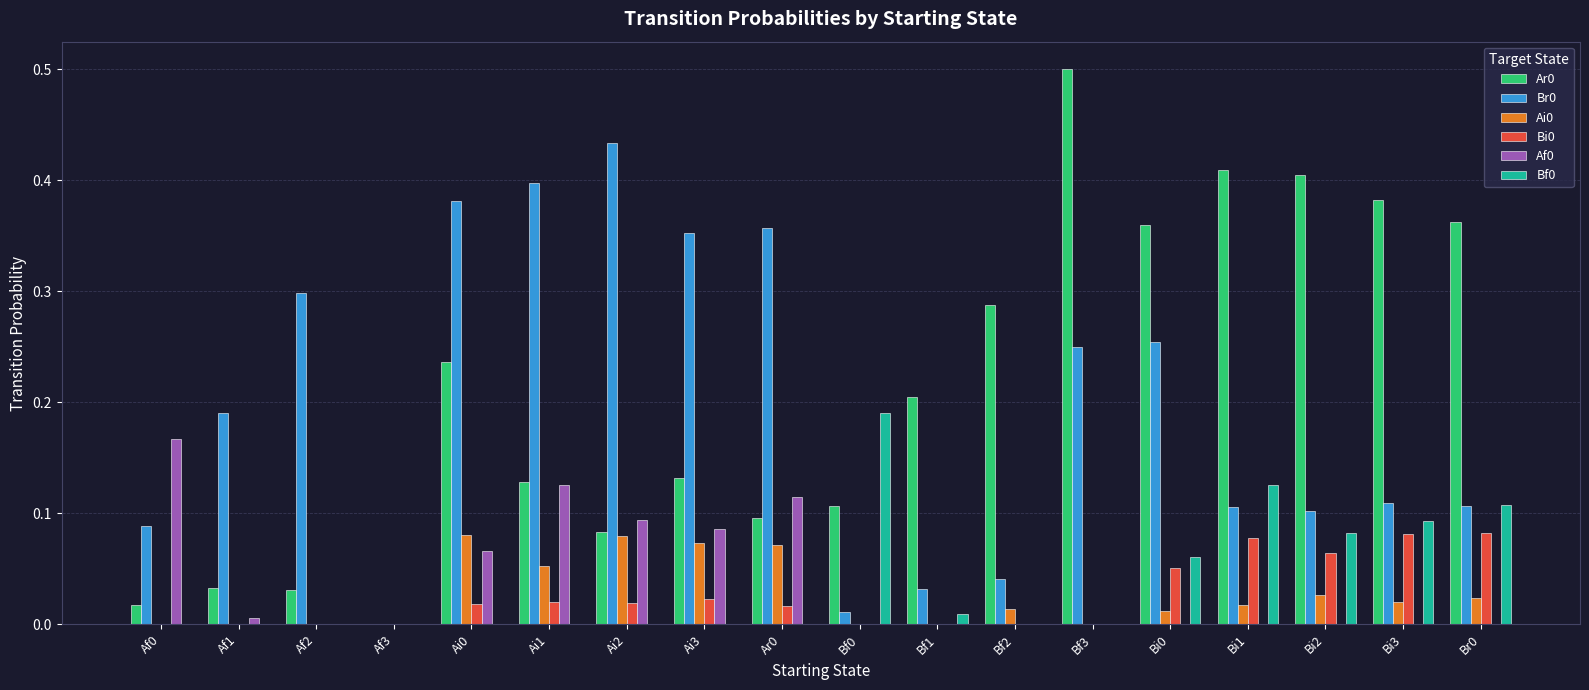

What is the maximum value for Ar0?

0.5